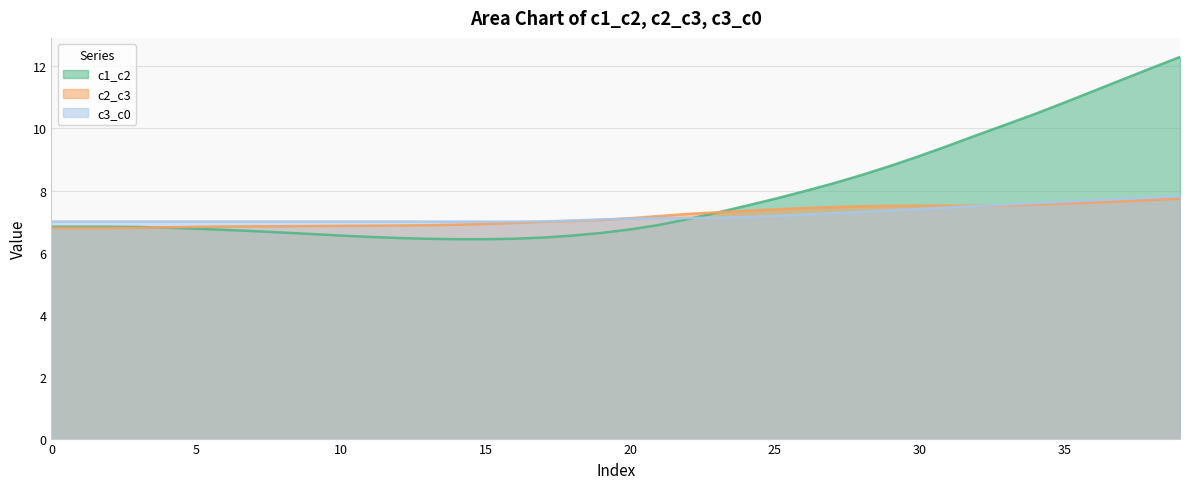

What is the average value of the c3_c0 series?

7.2